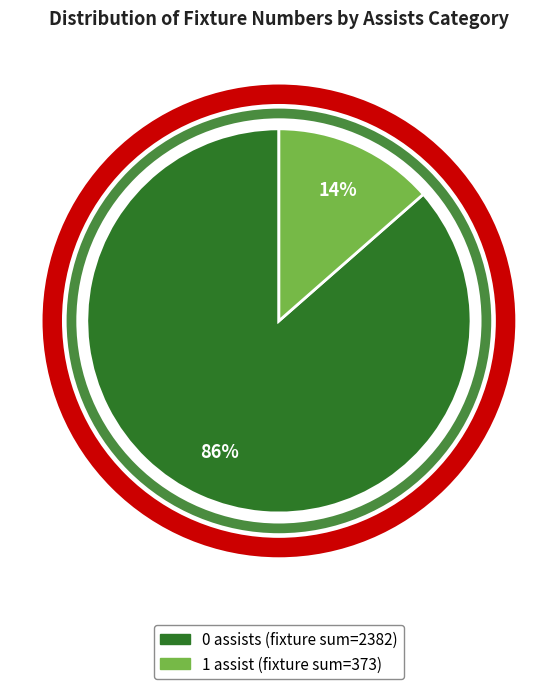

To the nearest percent, what is the average slice percentage?

50%